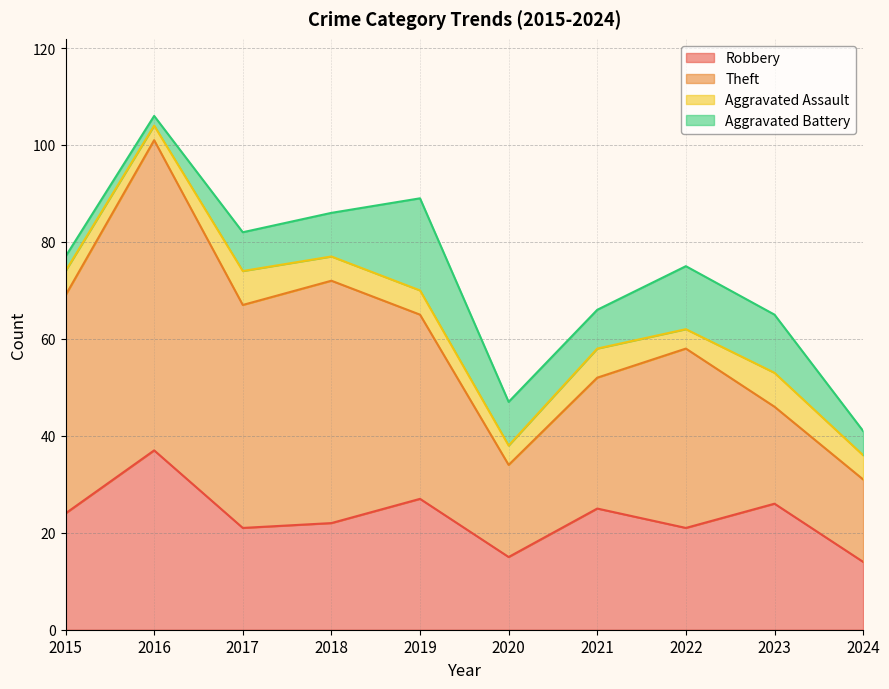

At which label is Aggravated Battery closest to 10?

2018